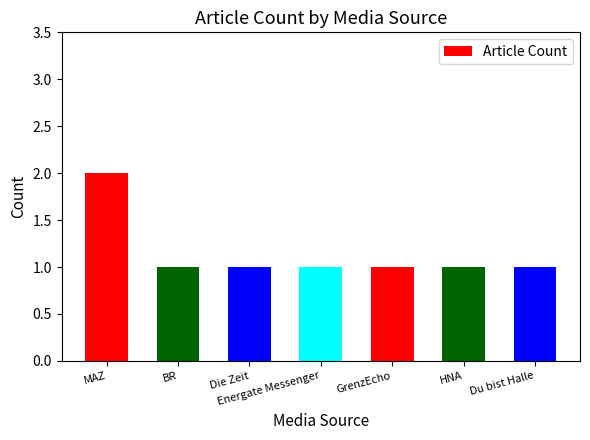

Does the chart contain any negative values?

No